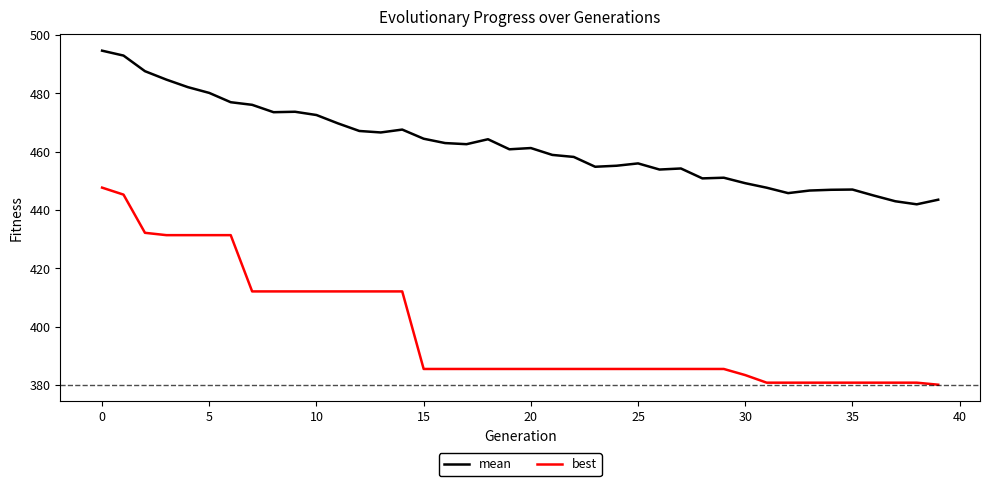

Does the chart display data point markers on the line(s)?

No